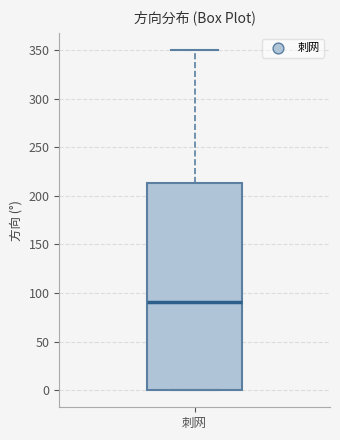

Transcribe this box plot: give where the median line is, the range the box spans, and where the two whiskers end, as read against the y-axis. The values are not printed on the chart, so give them approximately, as read against the axis.

median 90, box 0 to 215, whiskers 0 to 350